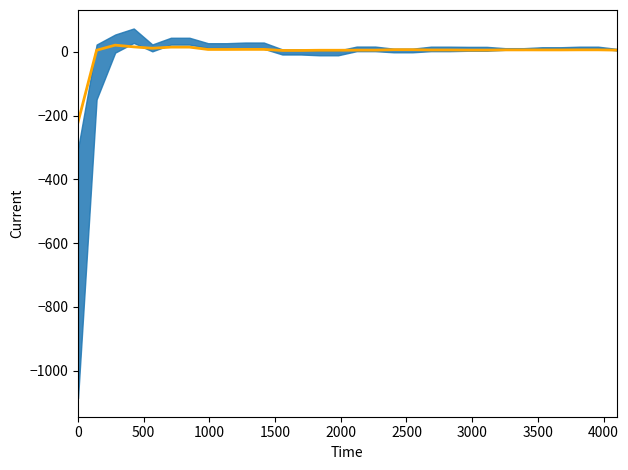

How many data points are above 6?

17